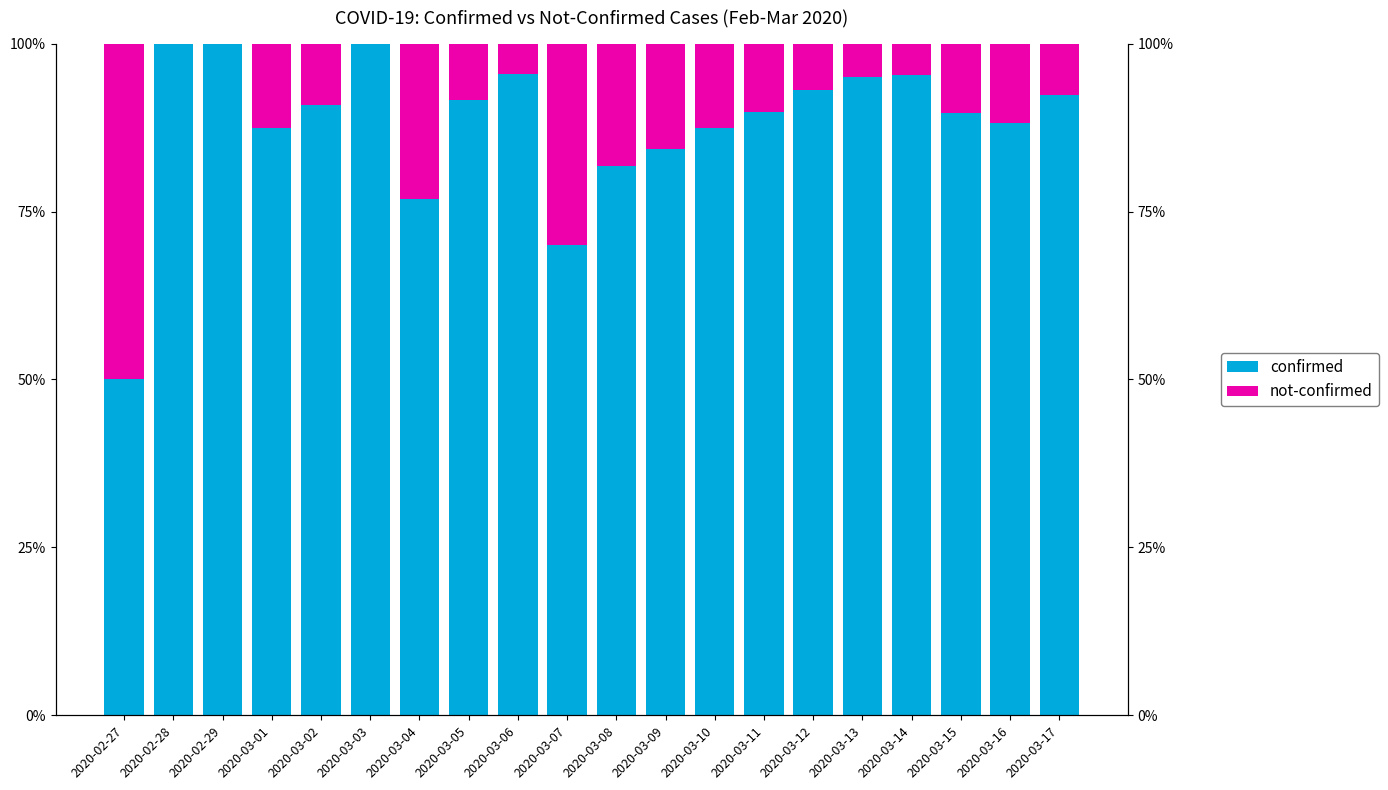

What is the value of the confirmed bar at the 9th from the left?

1.0